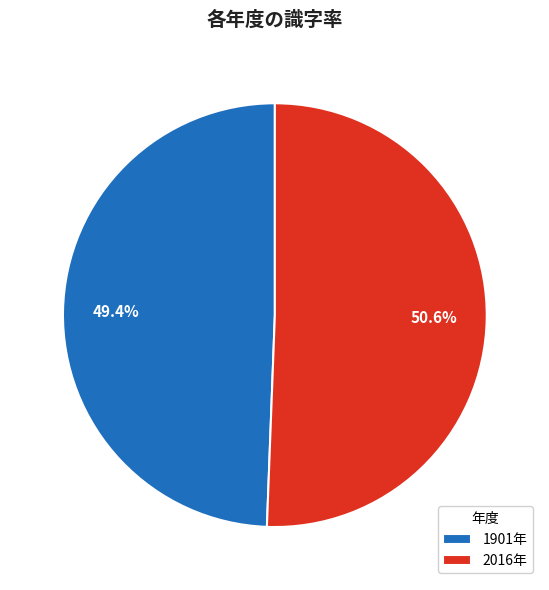

Do 2016年 and 1901年 together represent more than half of the pie?

Yes